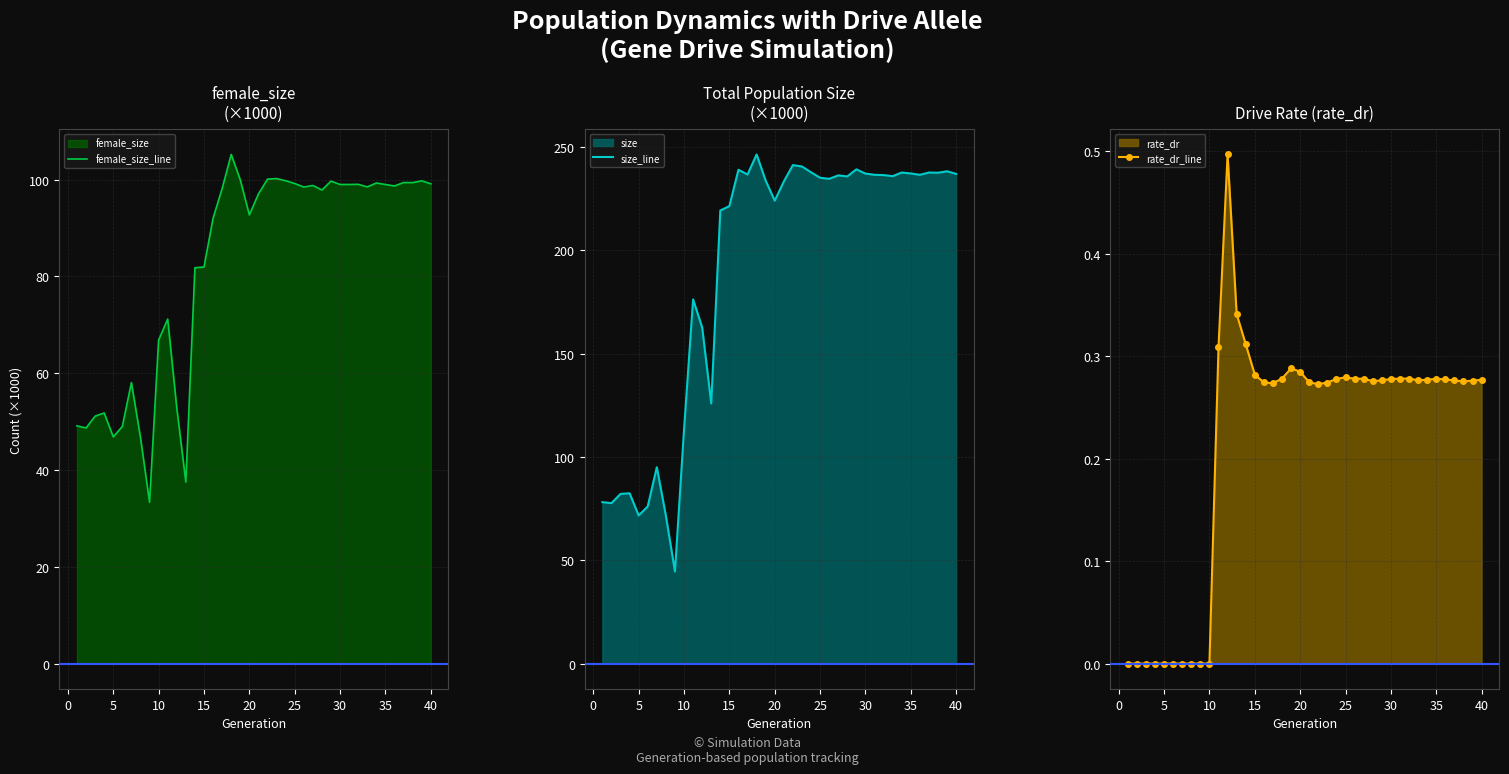

Is it true that size_line equals 237.2 at 30?

True